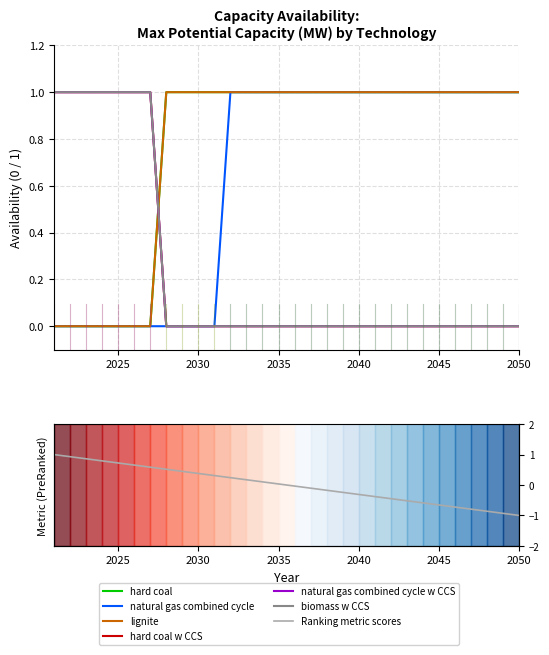

Where is hard coal nearest to the value 0?

2021